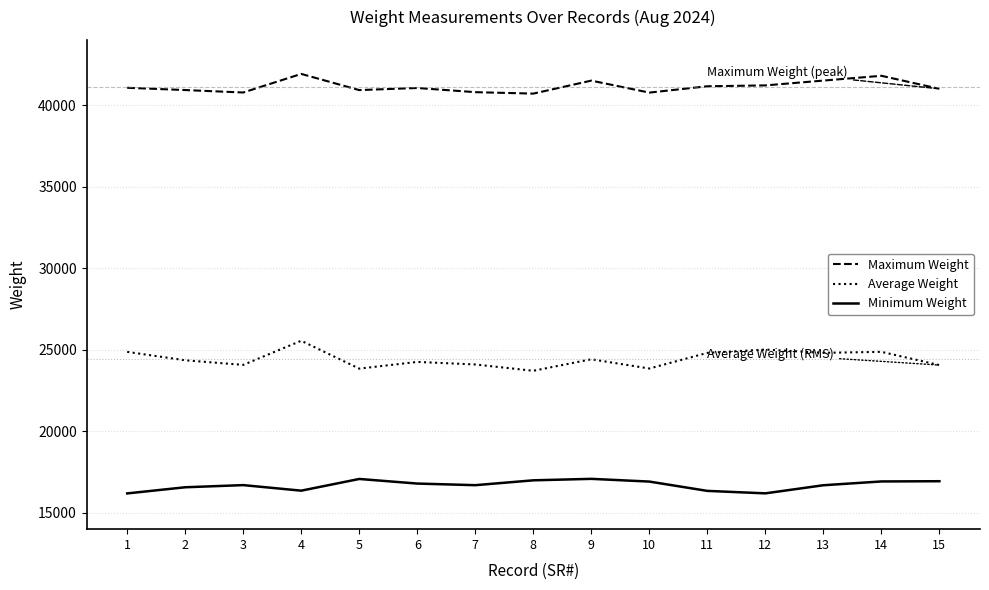

True or false: Minimum Weight and Maximum Weight intersect in this chart.

False